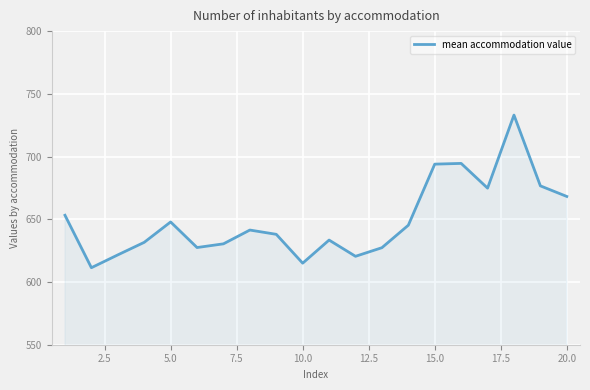

What is the maximum value shown in the chart?

733.1